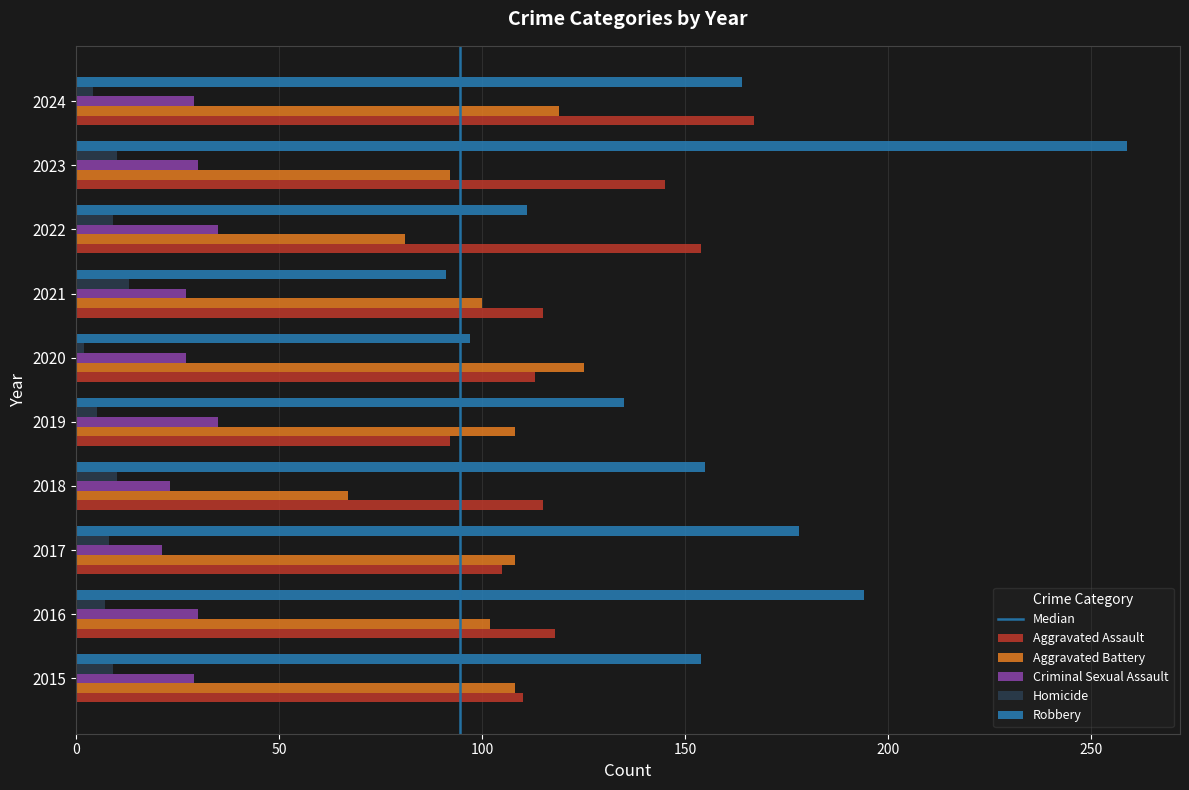

The value of Homicide at 2023 is 10. True or false?

True